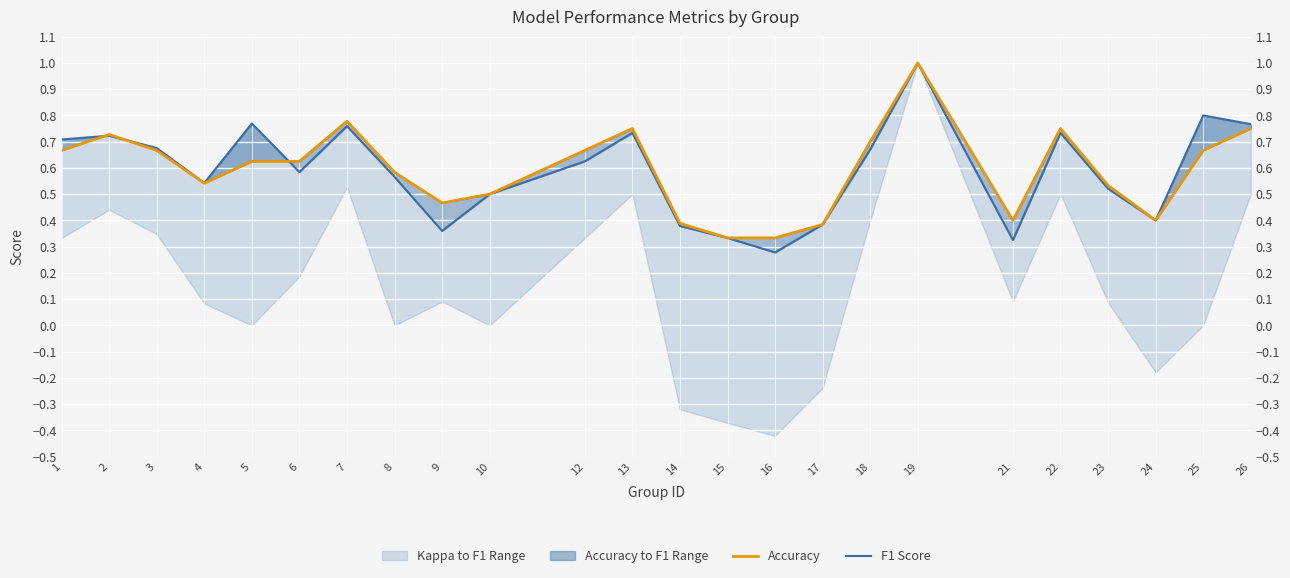

At which category does F1 Score reach its first local valley?

4